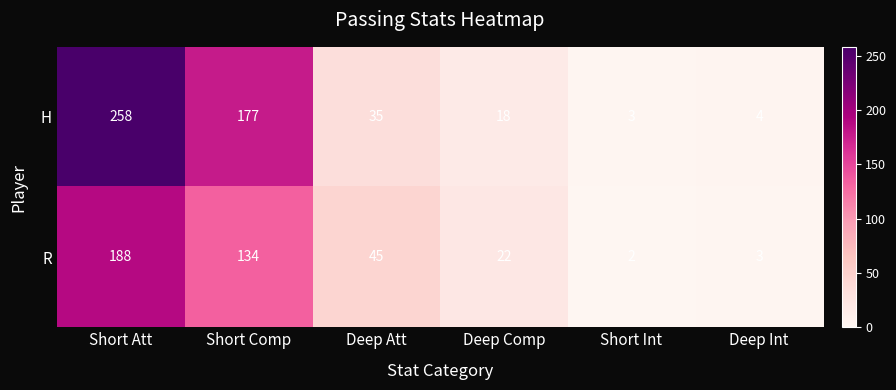

Reading right to left, list all the values displayed in this chart.

H: 4	3	18	35	177	258
R: 3	2	22	45	134	188